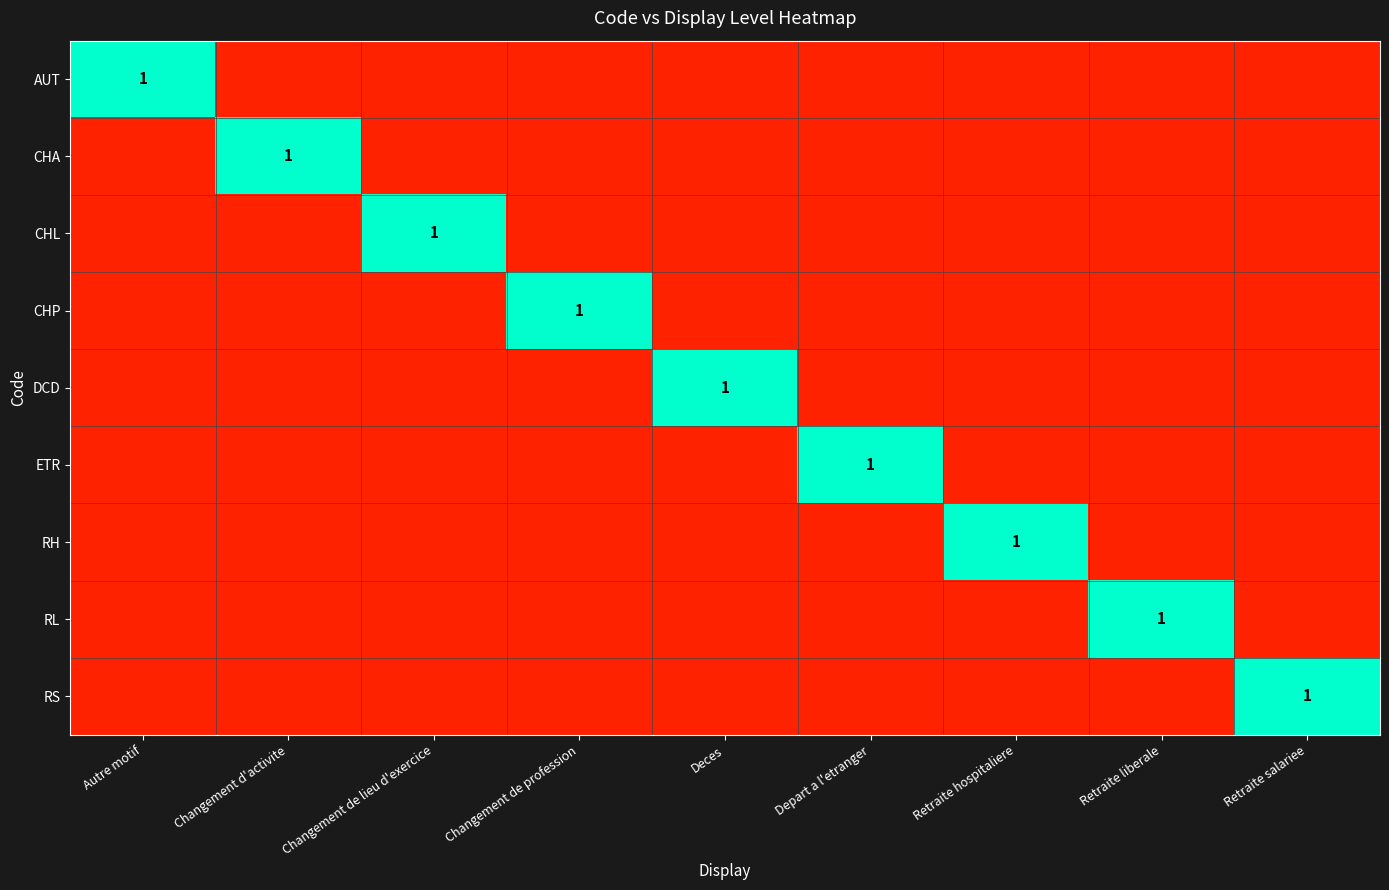

The value of RS at Retraite salariee is 1. True or false?

True